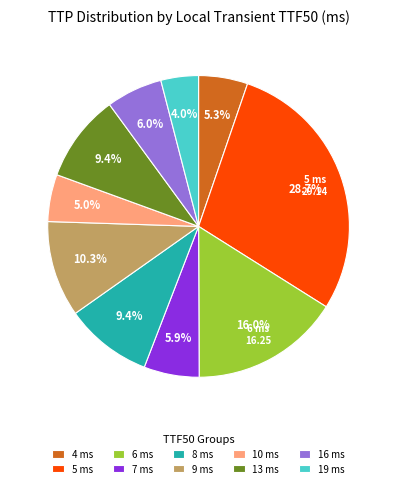

What is the ratio of the value at 19 ms to the value at 16 ms?

0.7